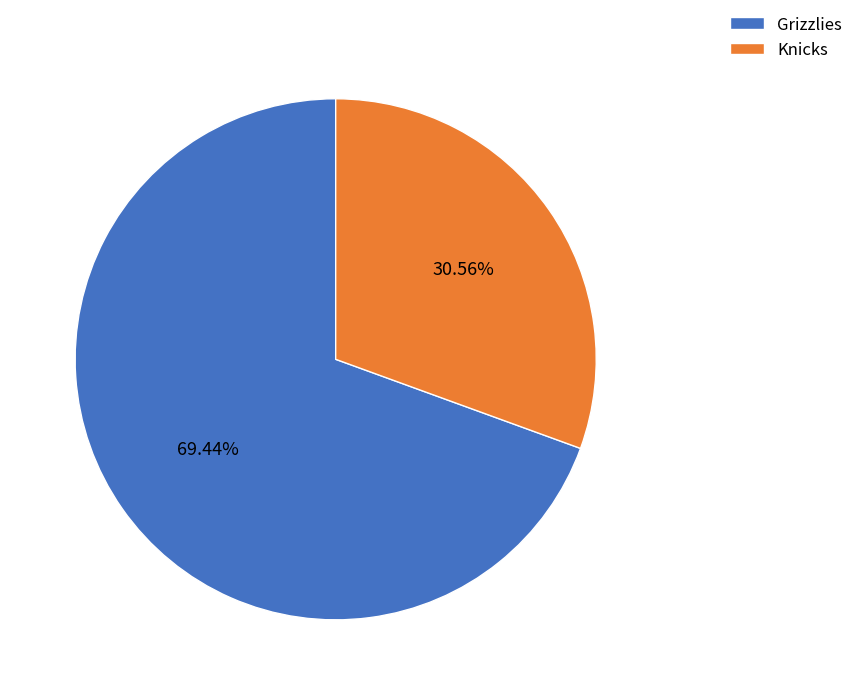

To the nearest percent, what percentage of the pie is Grizzlies?

69%